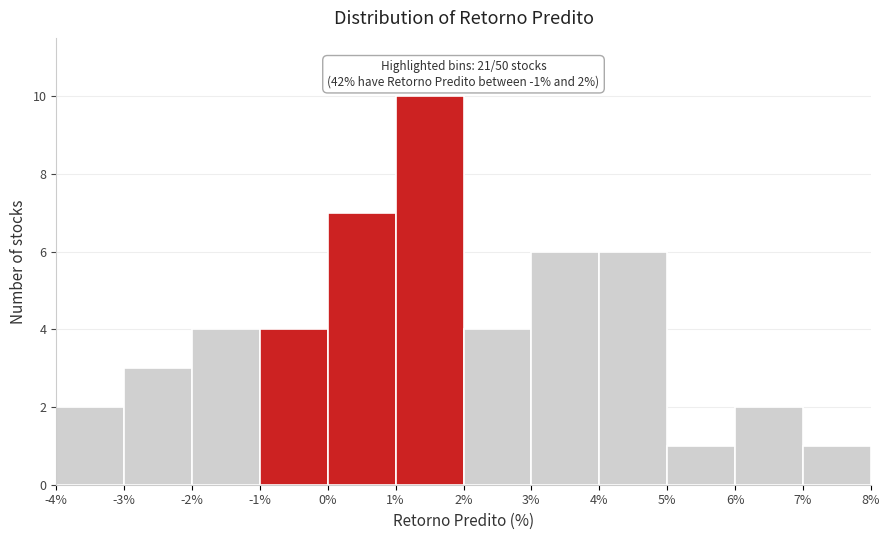

Which range on the x-axis has the tallest bar?

1% to 2%